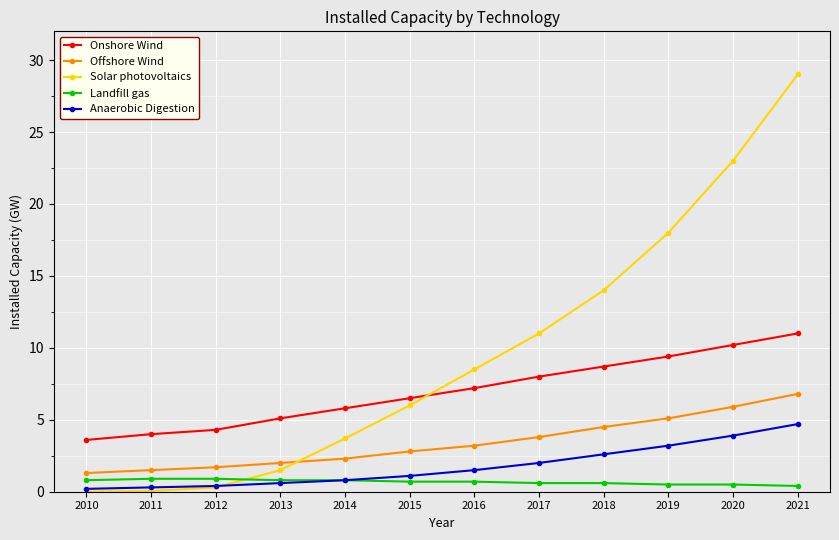

Rank the series by their maximum value, from lowest to highest.

Landfill gas, Anaerobic Digestion, Offshore Wind, Onshore Wind, Solar photovoltaics